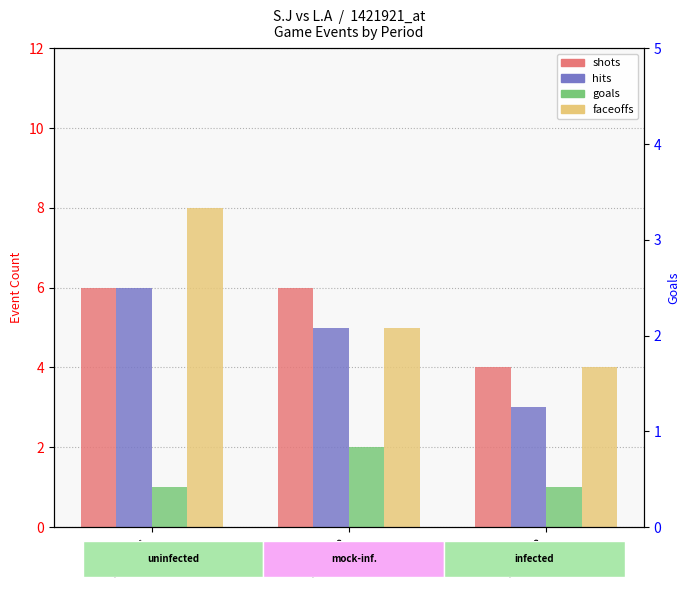

Is it true that hits equals 2 at Period 2?

False